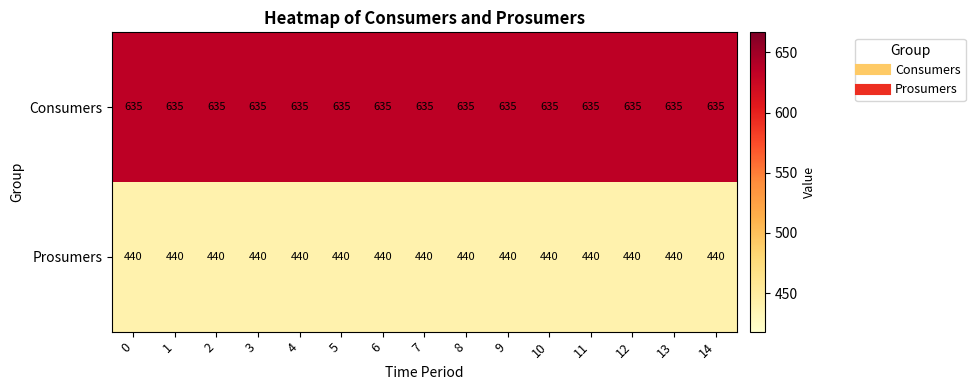

What is the spread (max minus min) of values at 14?

195